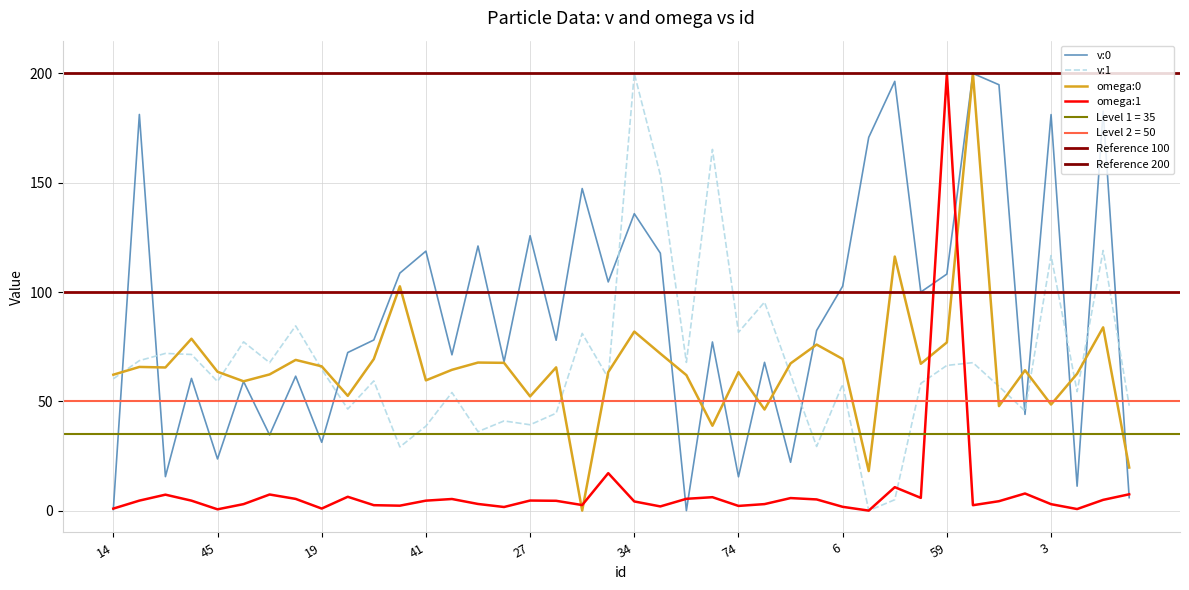

What is the highest value of the v:0 series?

200.0